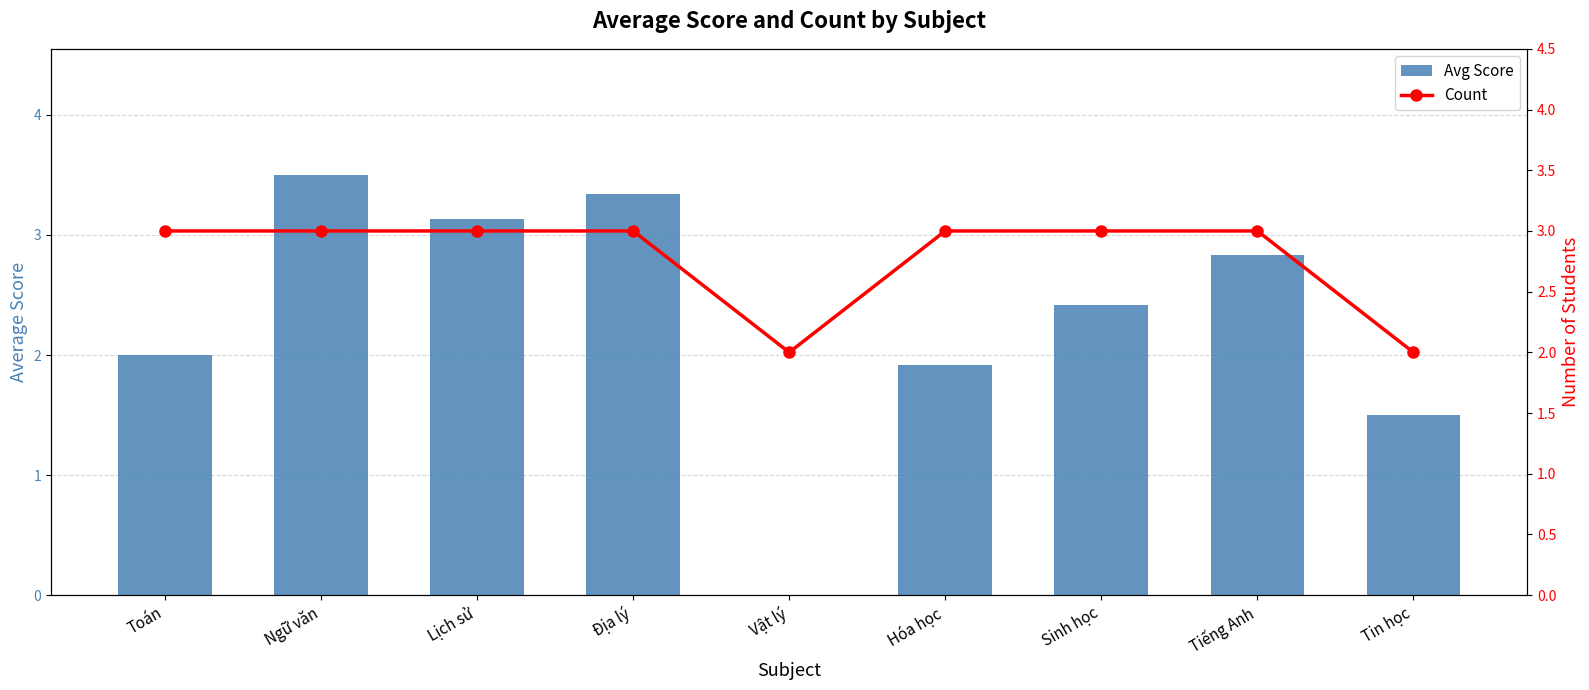

Rank the series by their average value, from highest to lowest.

Count, Avg Score